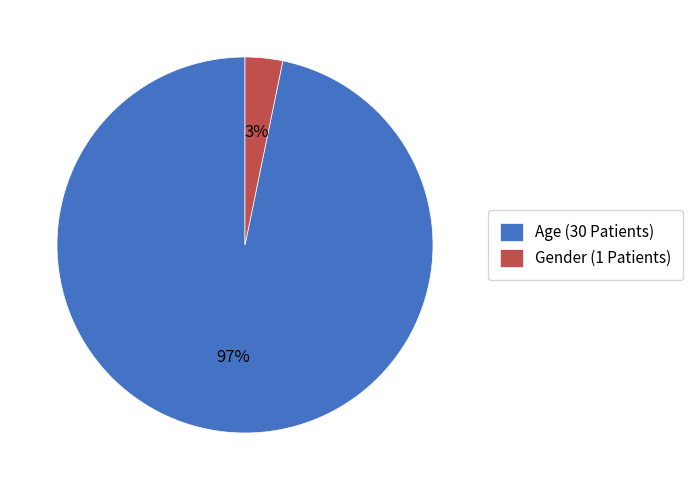

What percentage is the Age slice, to the nearest percent?

97%